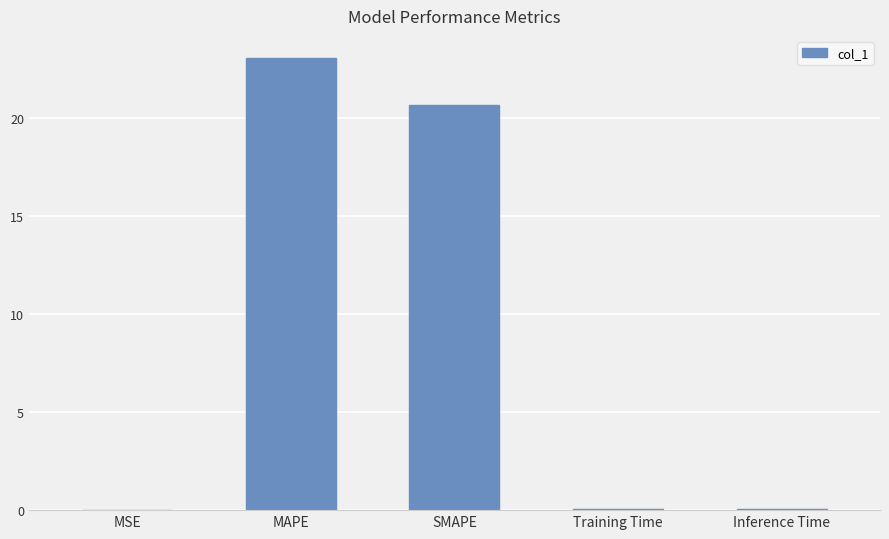

What is the sum of all values?

43.8